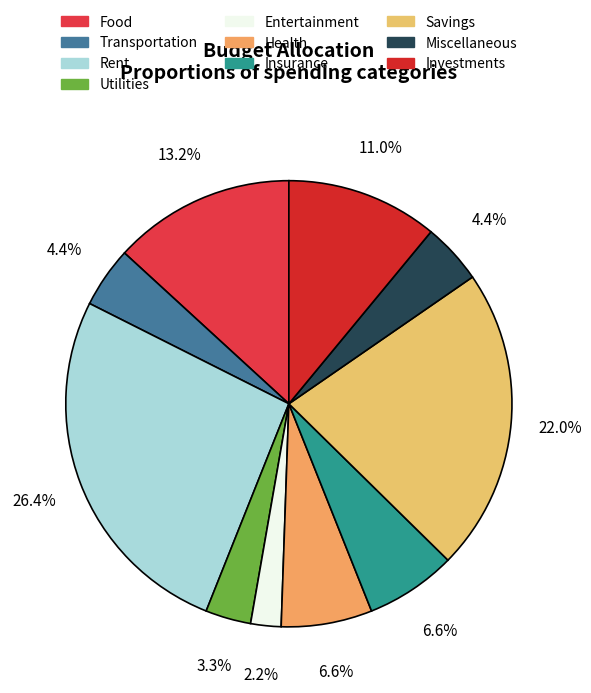

How much of the chart is everything except Investments?

89.0%